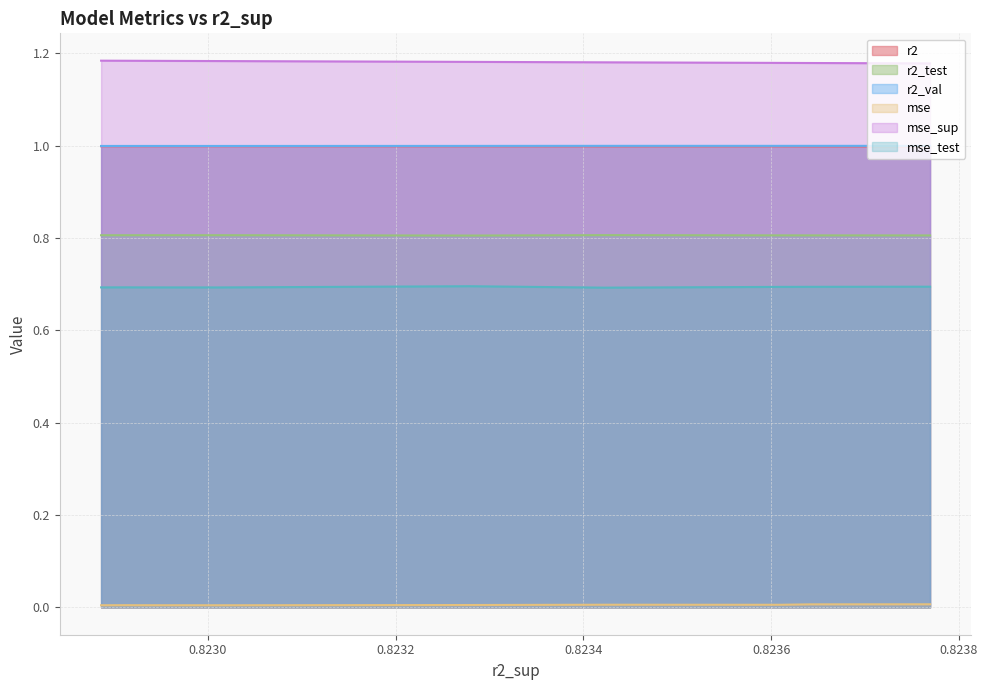

Does the chart have visible grid lines?

Yes